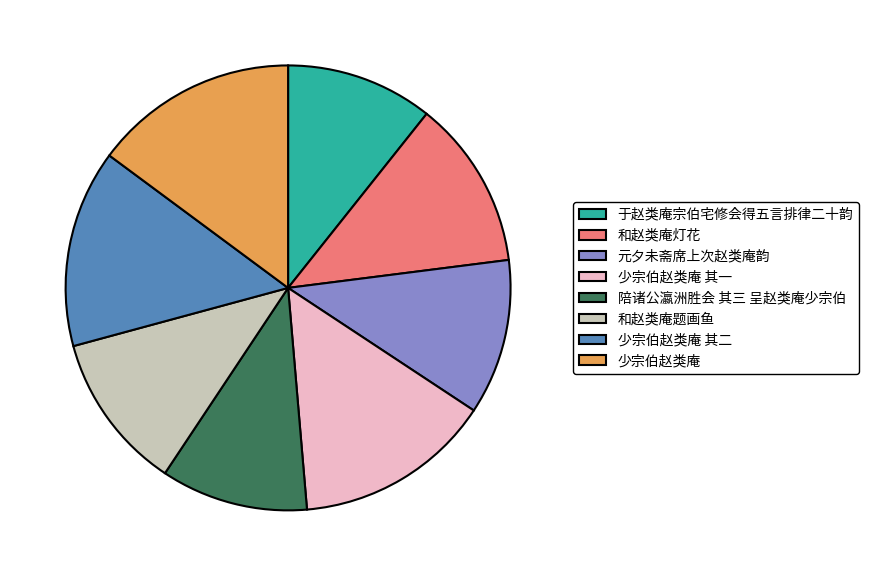

The 和赵类庵灯花 slice represents 5% of the pie. True or false?

False